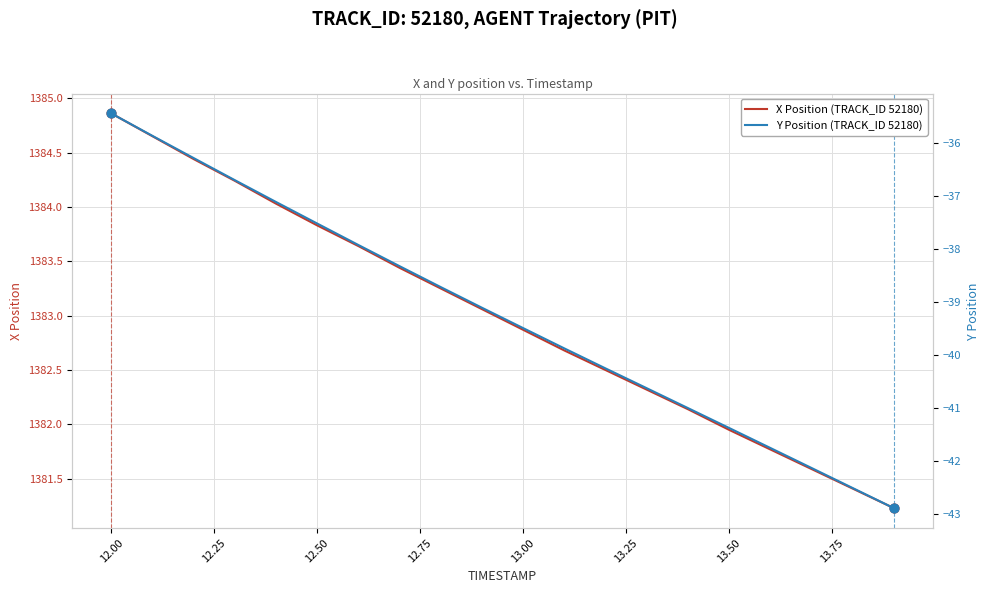

Where does the X Position (TRACK_ID 52180) series first go above 1383?

12.00